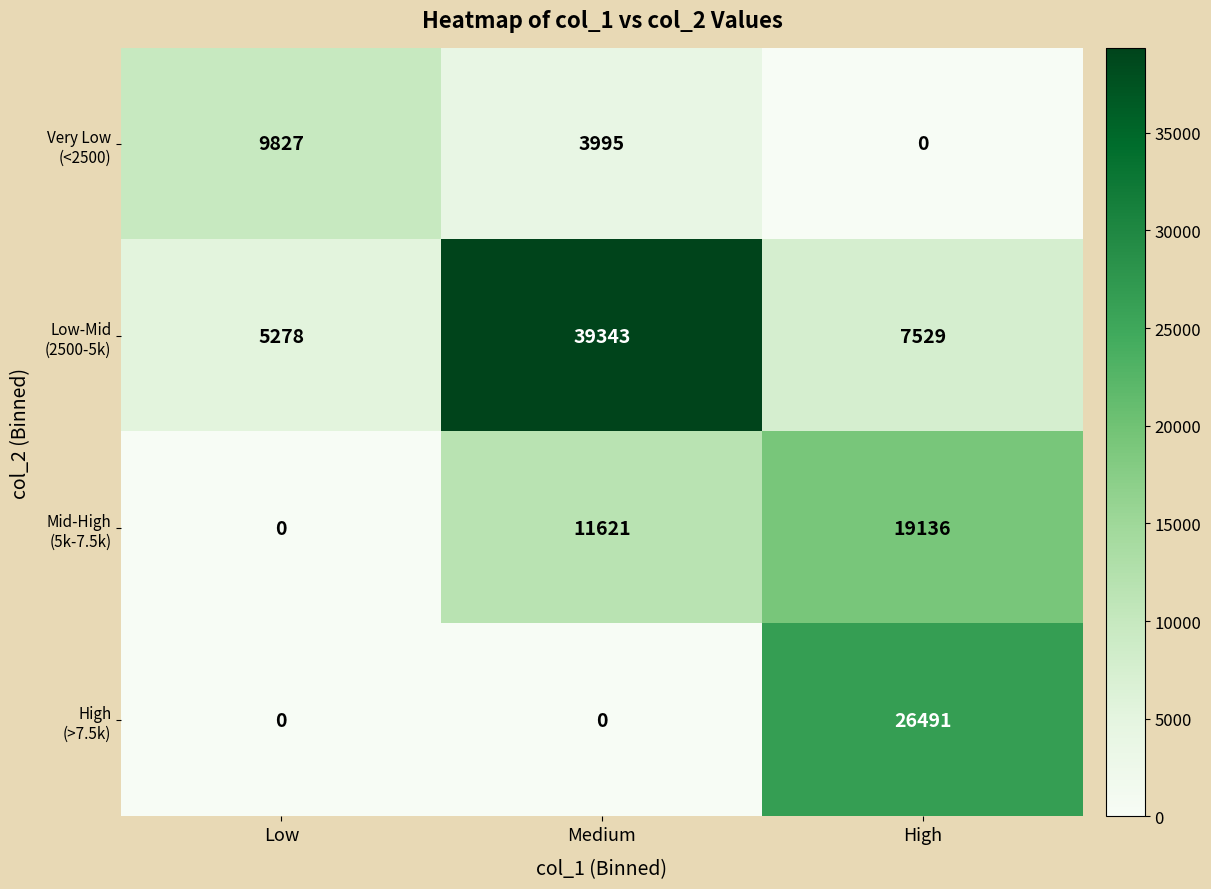

At which category is the sum across all series the highest?

Medium